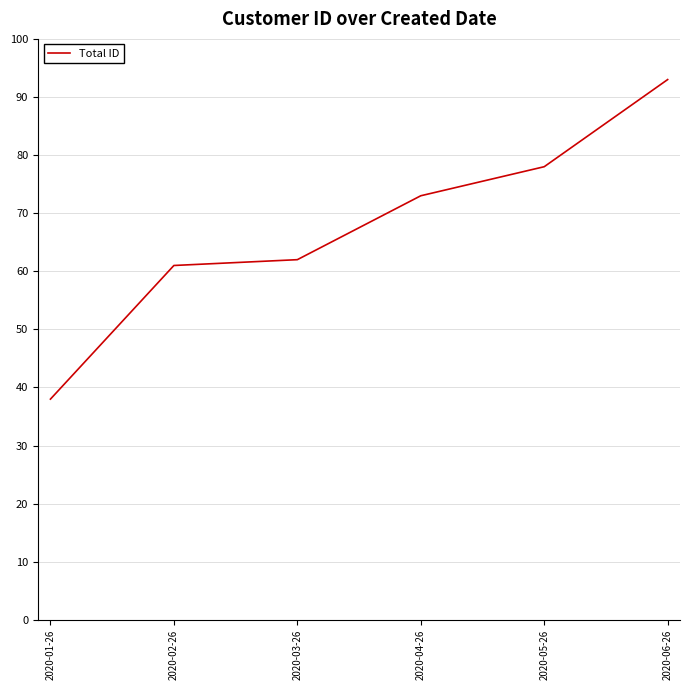

How many lines are shown in the chart?

1